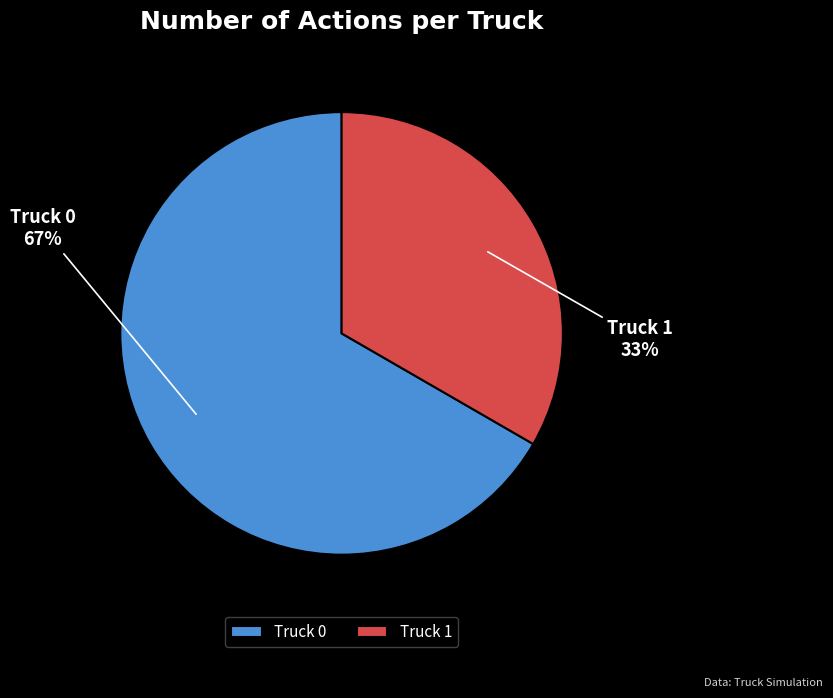

Does Truck 1 account for over 50% of the chart?

No